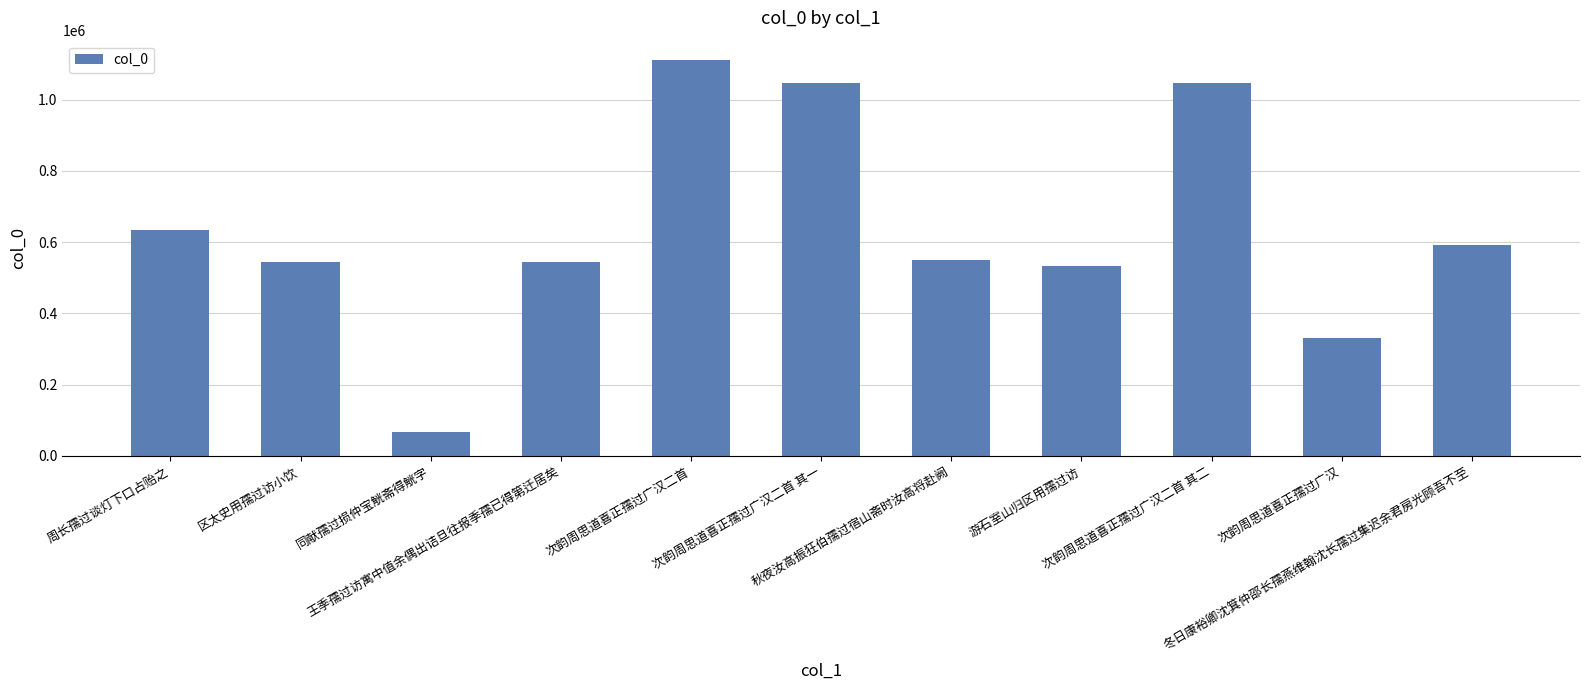

Are the bars horizontal?

No